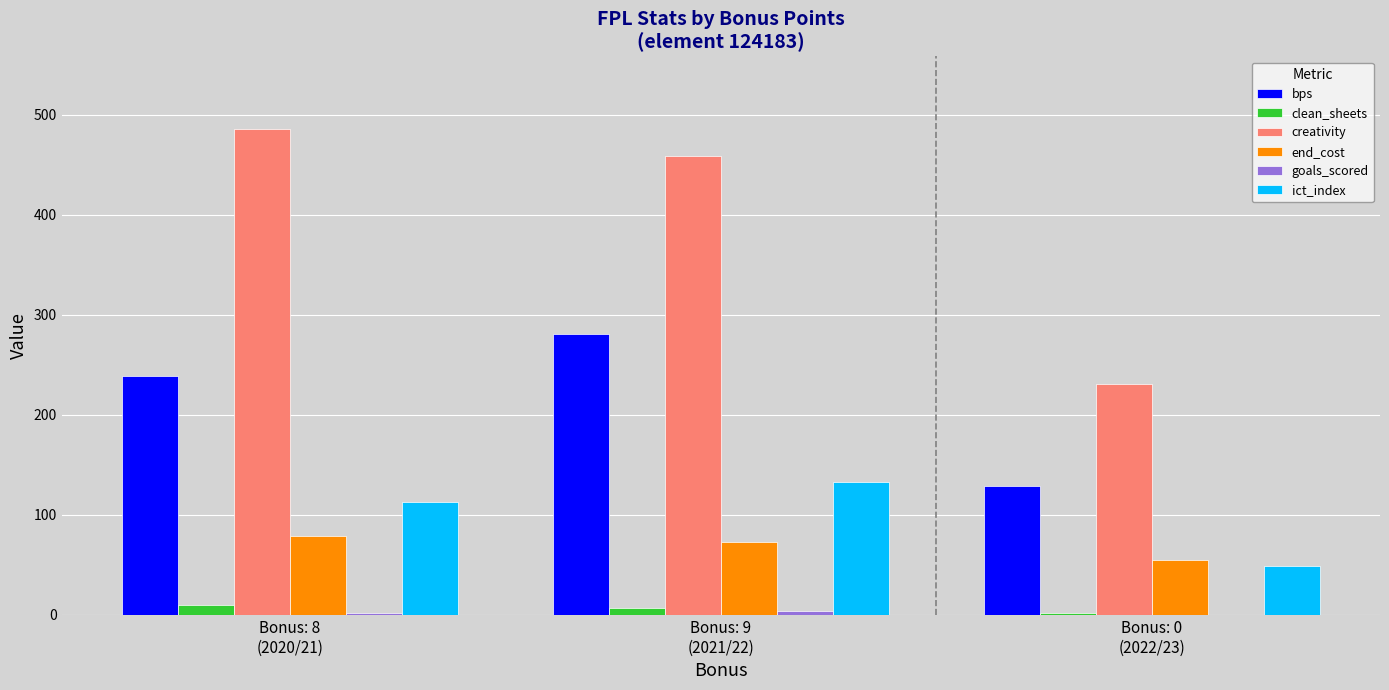

Which series has the largest total across all categories?

creativity